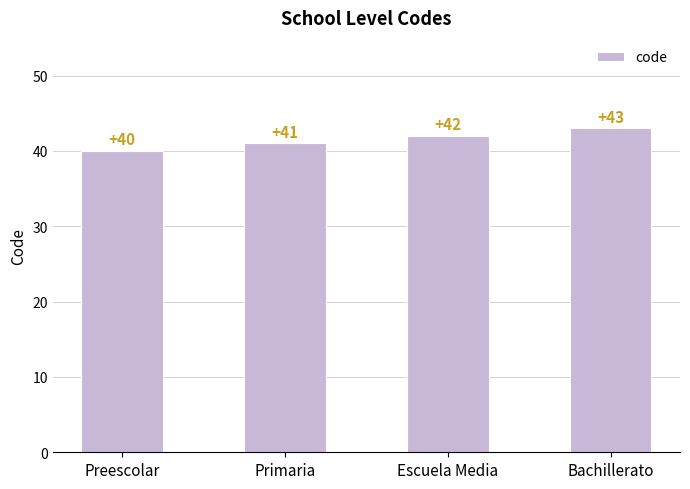

Between Bachillerato and Escuela Media, which is larger?

Bachillerato